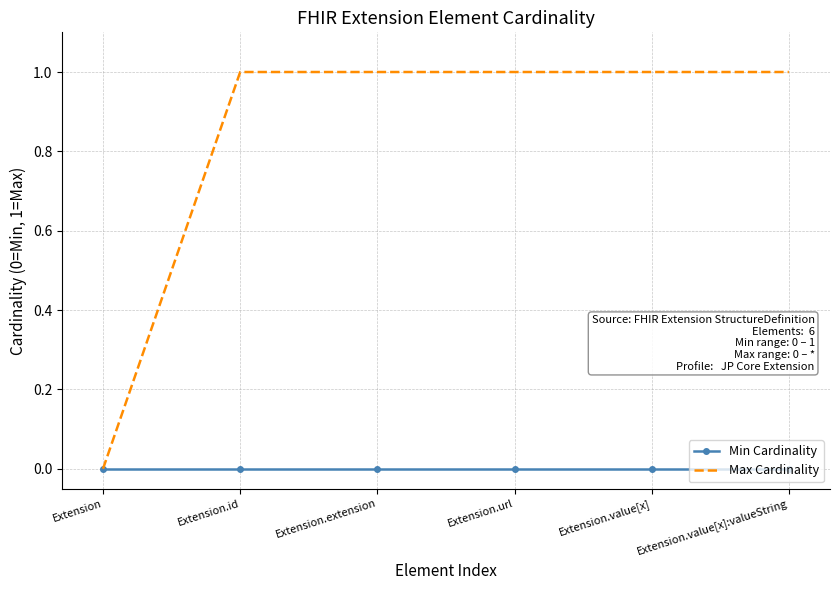

Which series has the widest spread of values?

Max Cardinality